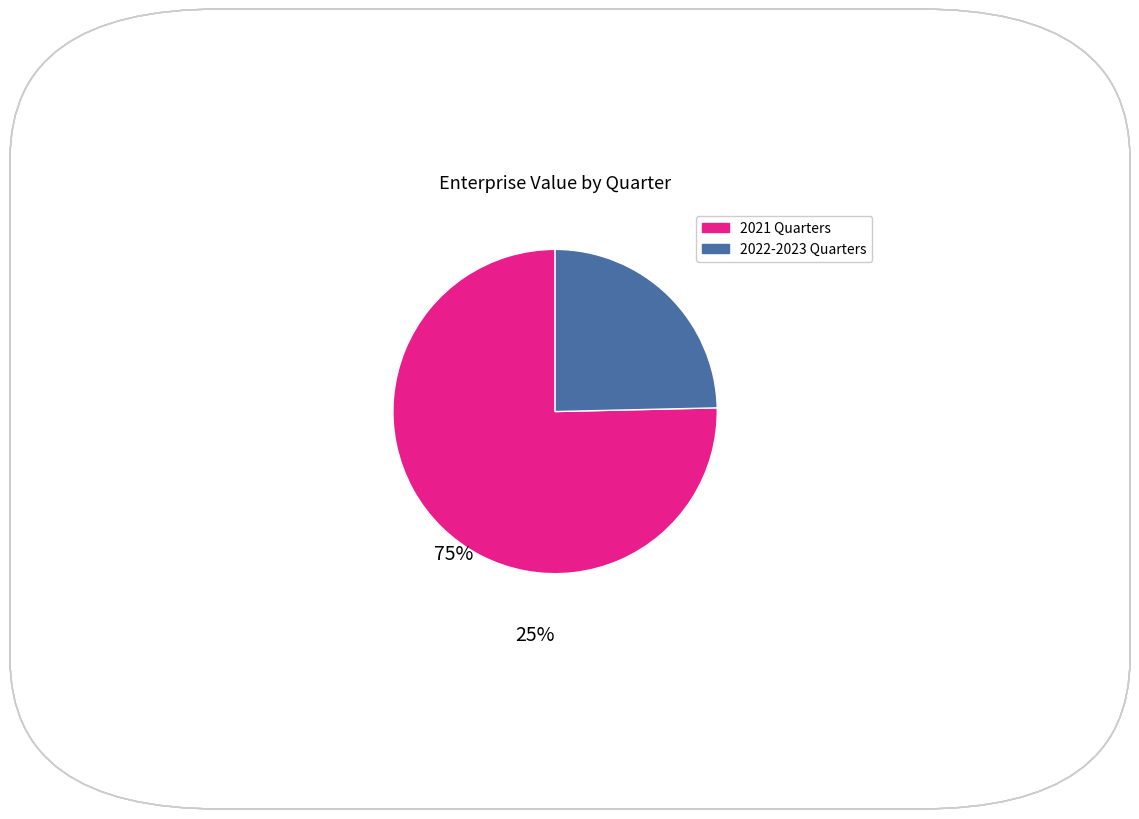

How many segments does this pie chart have?

2